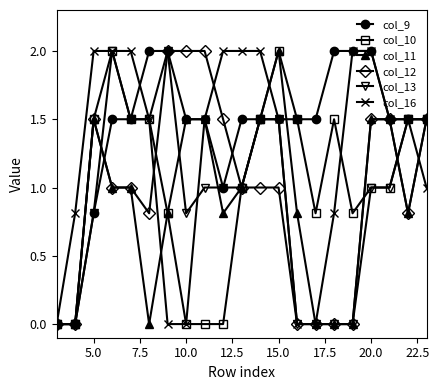

What is the value of the col_11 point at the 20th from the left?

0.8